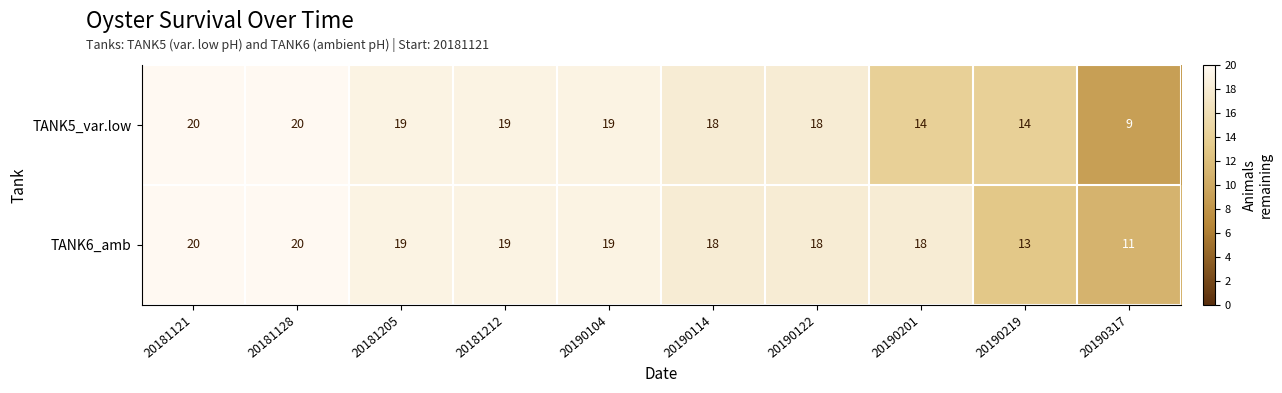

Between 20181205 and 20190201, which series saw the biggest shift?

TANK5_var.low